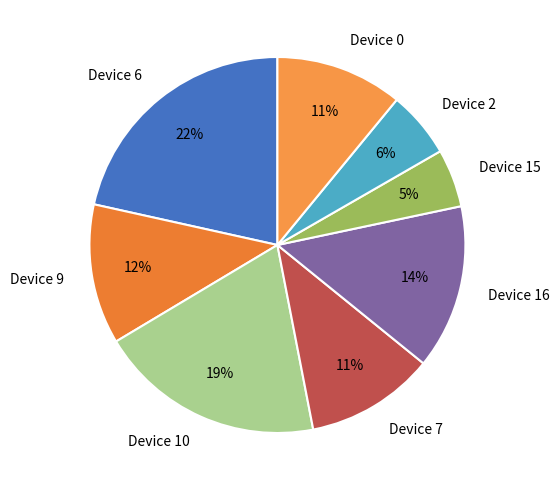

Do Device 9 and Device 2 together represent more than half of the pie?

No